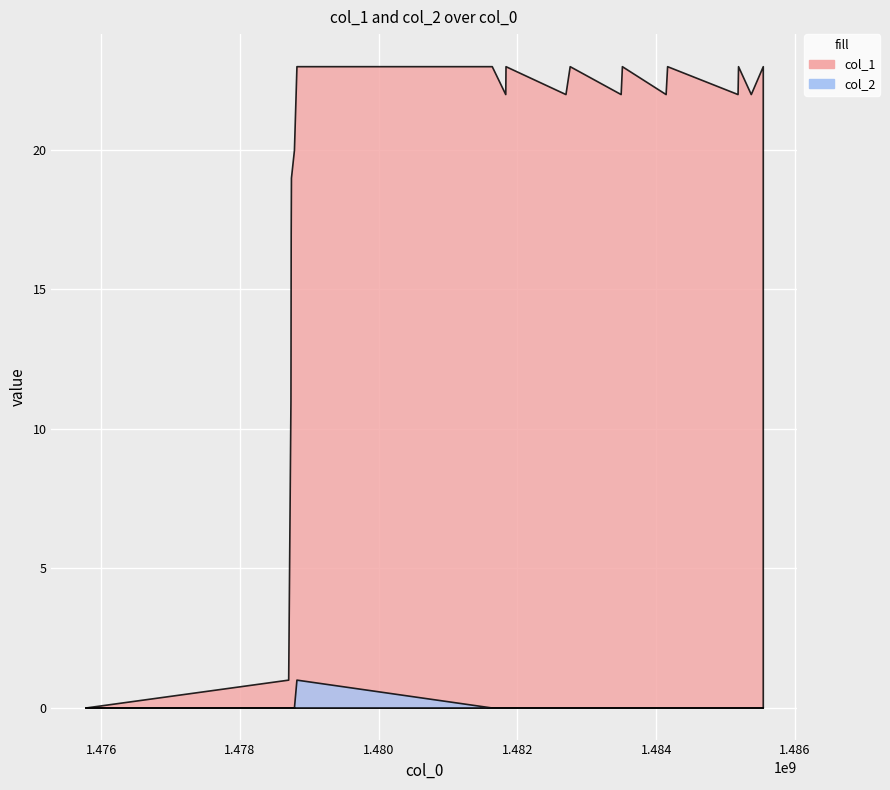

Does the chart display data point markers on the line(s)?

No